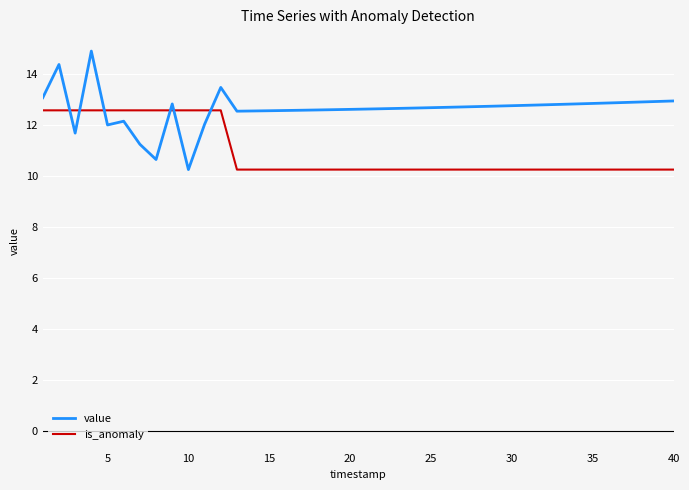

What is the difference between the maximum and minimum values in the is_anomaly series?

2.3